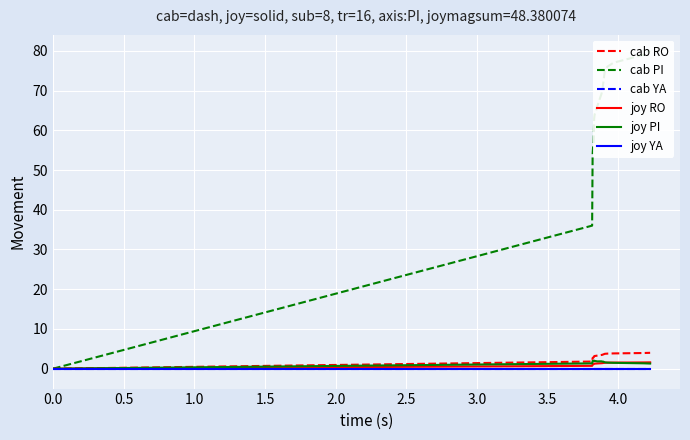

True or false: cab YA has more than 0 points higher than both neighbors.

False